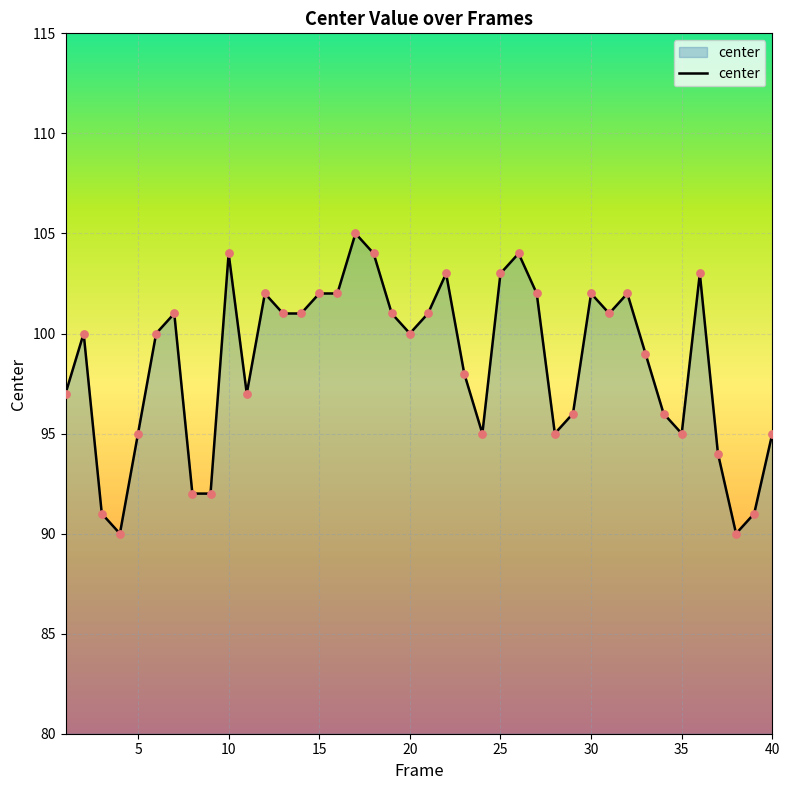

What is the difference between the maximum and minimum values?

15